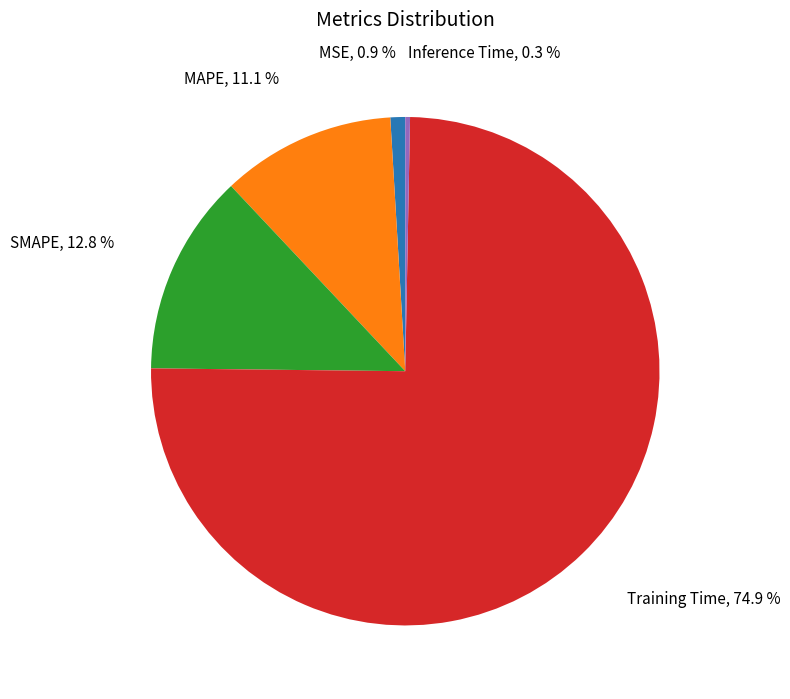

Combined, do MAPE and Training Time account for over 50%?

Yes